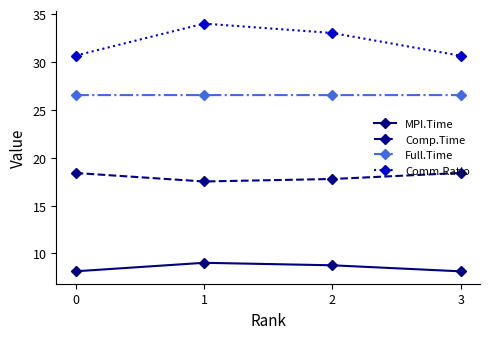

Rank the series by their maximum value, from lowest to highest.

MPI.Time, Comp.Time, Full.Time, Comm.Ratio